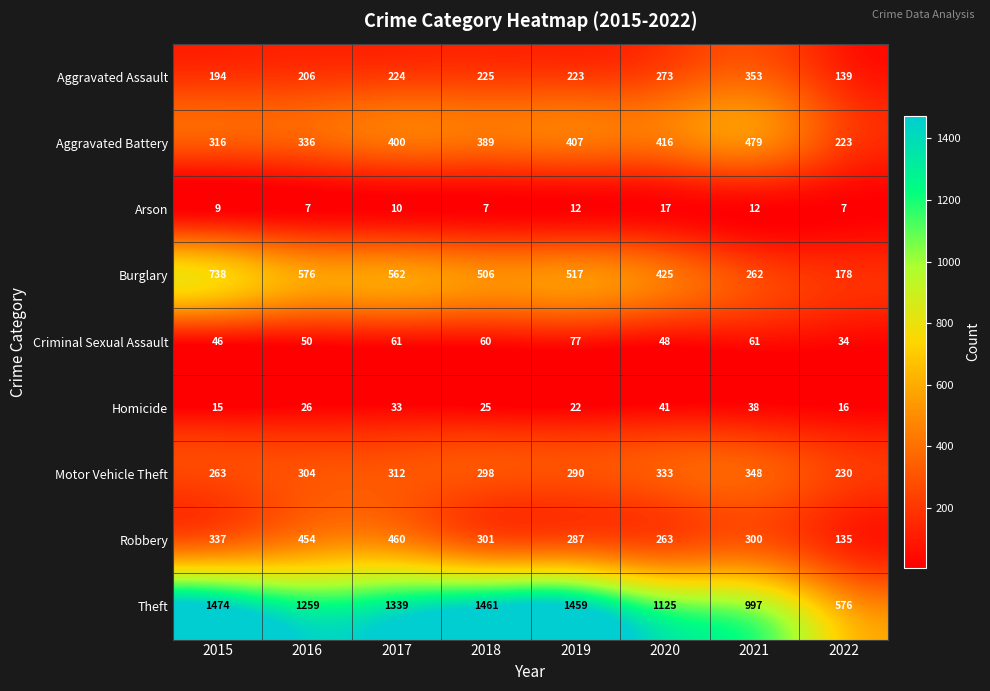

Which series changed the most between 2018 and 2021?

Theft